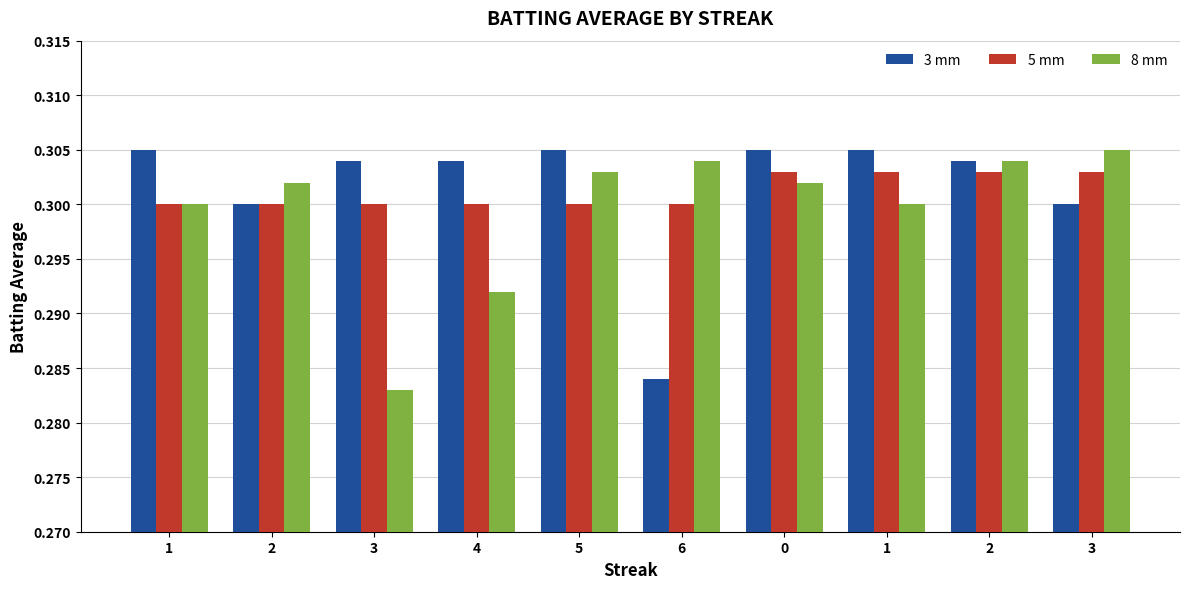

Where is 8 mm nearest to the value 0?

3